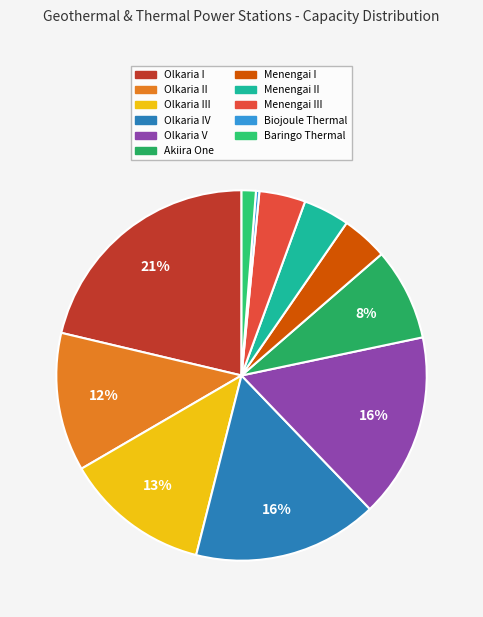

Rank the categories by value from lowest to highest.

Biojoule Thermal, Baringo Thermal, Menengai I, Menengai II, Menengai III, Akiira One, Olkaria II, Olkaria III, Olkaria IV, Olkaria V, Olkaria I